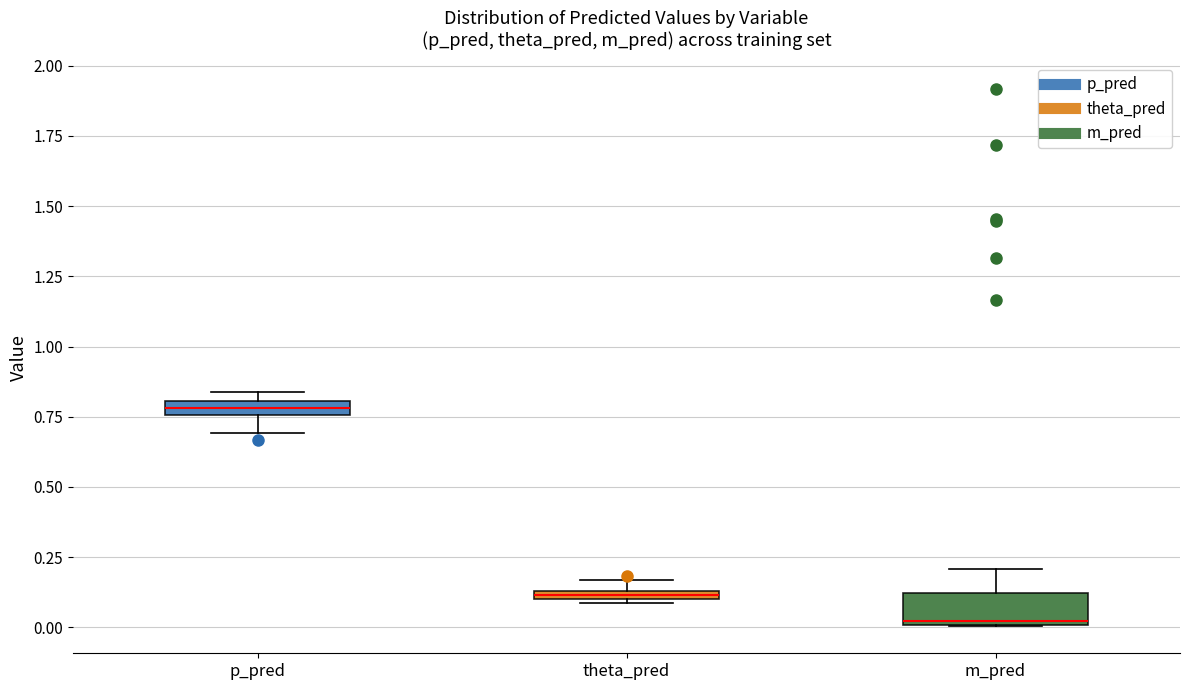

Which box is the tallest, from its lower edge to its upper edge?

m_pred